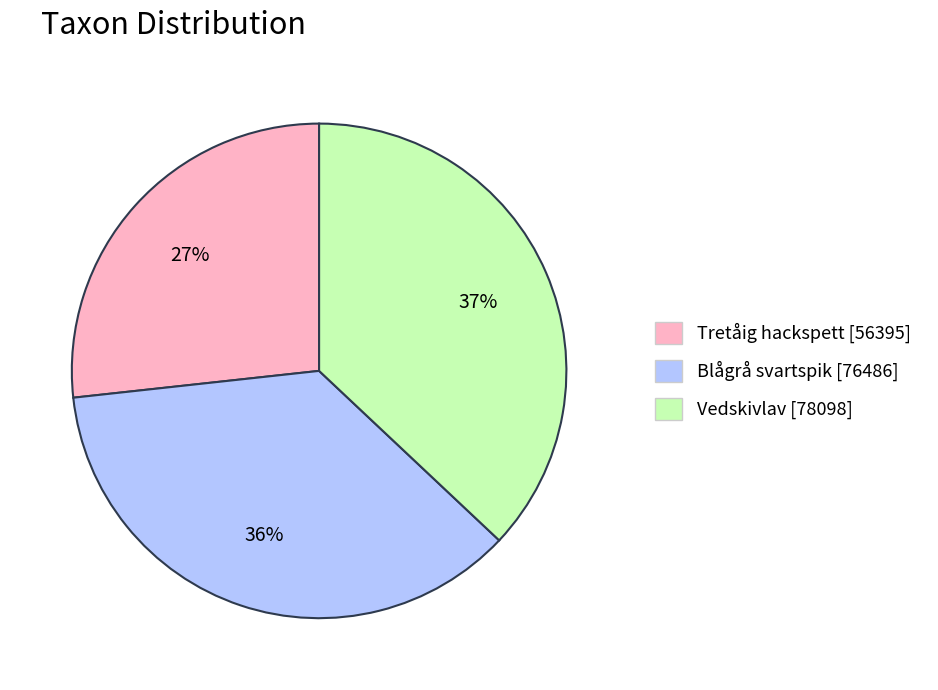

How many segments does this pie chart have?

3